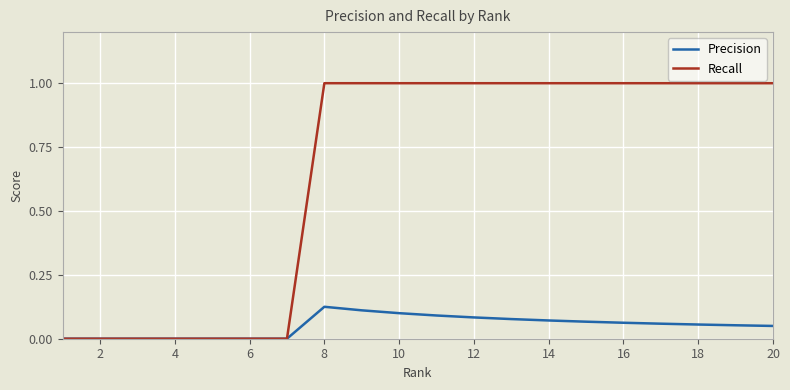

How many lines are shown in the chart?

2